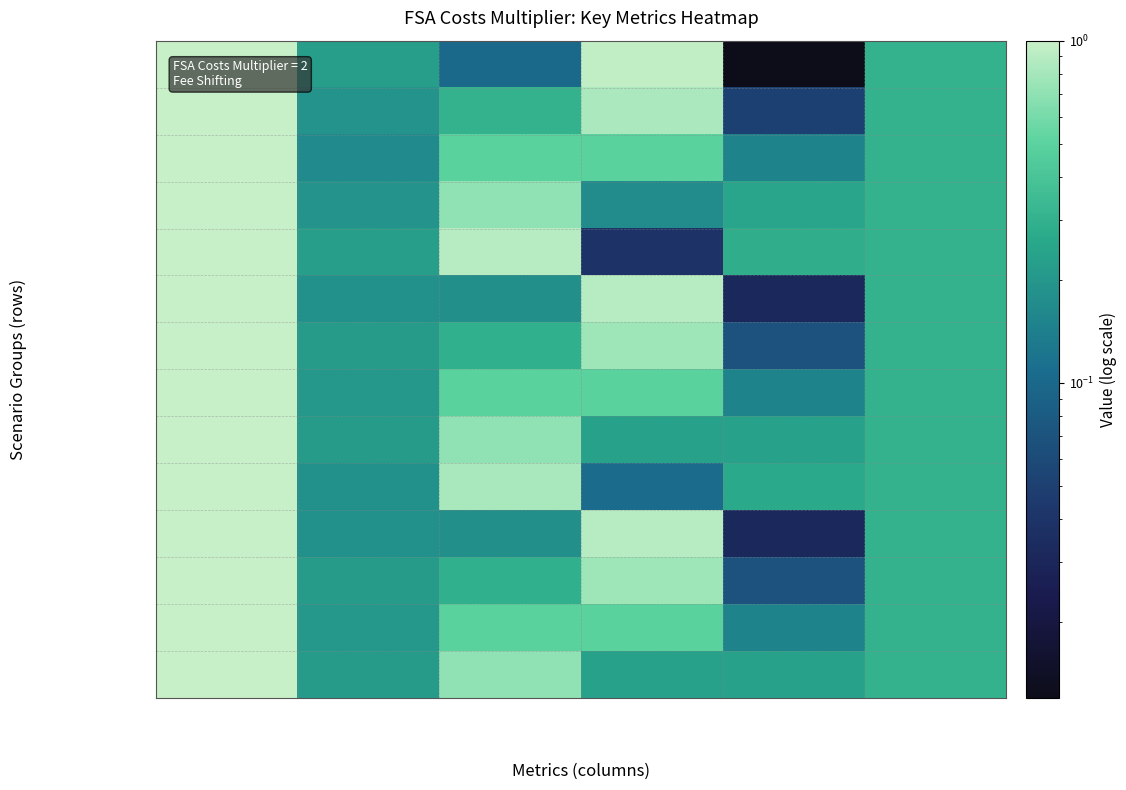

Reading left to right, what are all the values shown in this chart?

Liability Strength1: PFiles=1.0	DisputeArises=0.2	LitigQuality=0.1	False+=1.0	False-=0.0	WealthLoss=0.3
Liability Strength2: PFiles=1.0	DisputeArises=0.2	LitigQuality=0.3	False+=0.8	False-=0.1	WealthLoss=0.3
Liability Strength3: PFiles=1.0	DisputeArises=0.2	LitigQuality=0.5	False+=0.5	False-=0.1	WealthLoss=0.3
Liability Strength4: PFiles=1.0	DisputeArises=0.2	LitigQuality=0.7	False+=0.2	False-=0.2	WealthLoss=0.3
Liability Strength5: PFiles=1.0	DisputeArises=0.2	LitigQuality=0.9	False+=0.0	False-=0.3	WealthLoss=0.3
PLiabilitySignal1: PFiles=1.0	DisputeArises=0.2	LitigQuality=0.2	False+=0.9	False-=0.0	WealthLoss=0.3
PLiabilitySignal2: PFiles=1.0	DisputeArises=0.2	LitigQuality=0.3	False+=0.8	False-=0.1	WealthLoss=0.3
PLiabilitySignal3: PFiles=1.0	DisputeArises=0.2	LitigQuality=0.5	False+=0.5	False-=0.1	WealthLoss=0.3
PLiabilitySignal4: PFiles=1.0	DisputeArises=0.2	LitigQuality=0.7	False+=0.2	False-=0.2	WealthLoss=0.3
PLiabilitySignal5: PFiles=1.0	DisputeArises=0.2	LitigQuality=0.8	False+=0.1	False-=0.3	WealthLoss=0.3
DLiabilitySignal1: PFiles=1.0	DisputeArises=0.2	LitigQuality=0.2	False+=0.9	False-=0.0	WealthLoss=0.3
DLiabilitySignal2: PFiles=1.0	DisputeArises=0.2	LitigQuality=0.3	False+=0.8	False-=0.1	WealthLoss=0.3
DLiabilitySignal3: PFiles=1.0	DisputeArises=0.2	LitigQuality=0.5	False+=0.5	False-=0.1	WealthLoss=0.3
DLiabilitySignal4: PFiles=1.0	DisputeArises=0.2	LitigQuality=0.7	False+=0.2	False-=0.2	WealthLoss=0.3